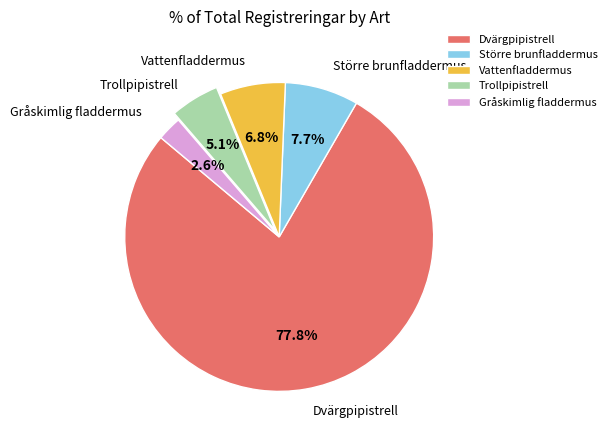

The Trollpipistrell slice represents 5% of the pie. True or false?

True